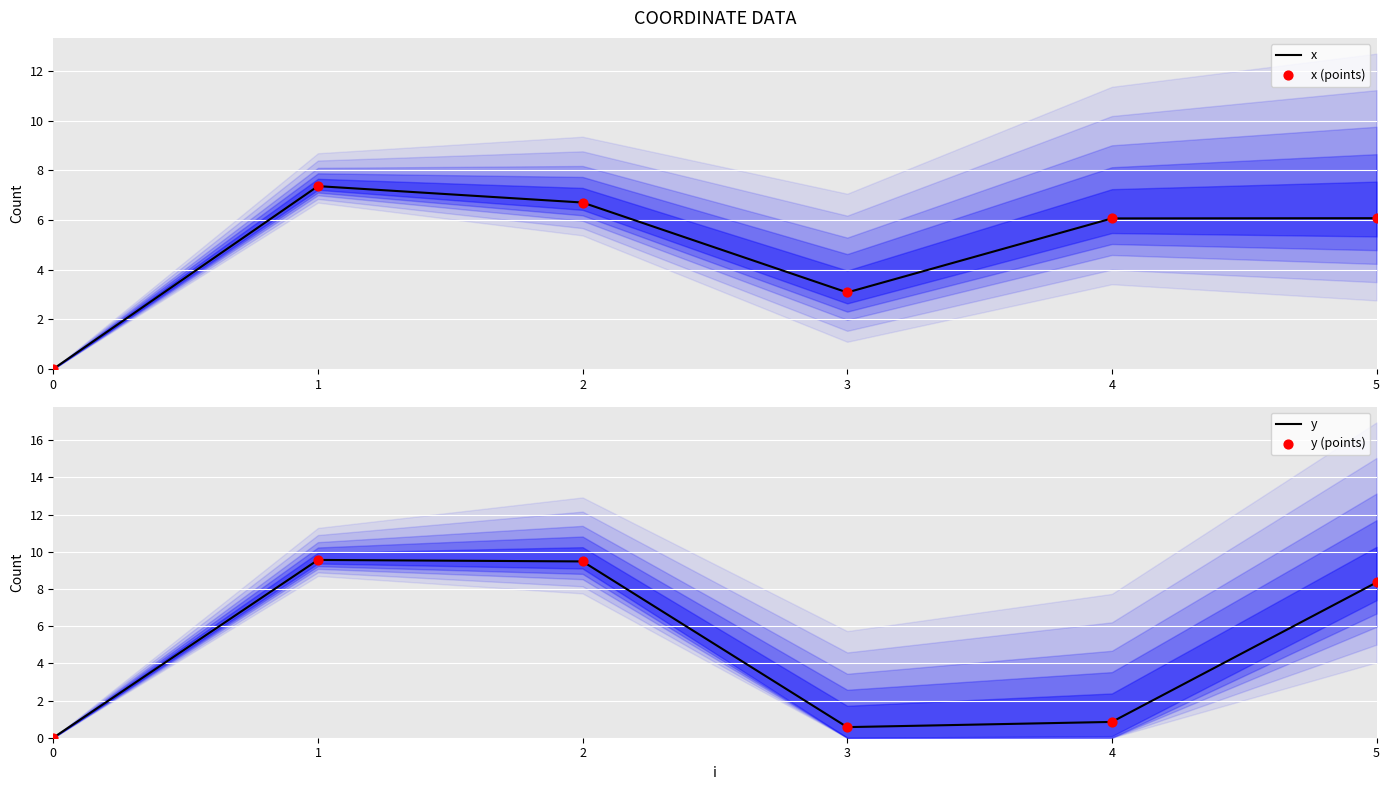

Which series reaches the maximum Y coordinate?

y